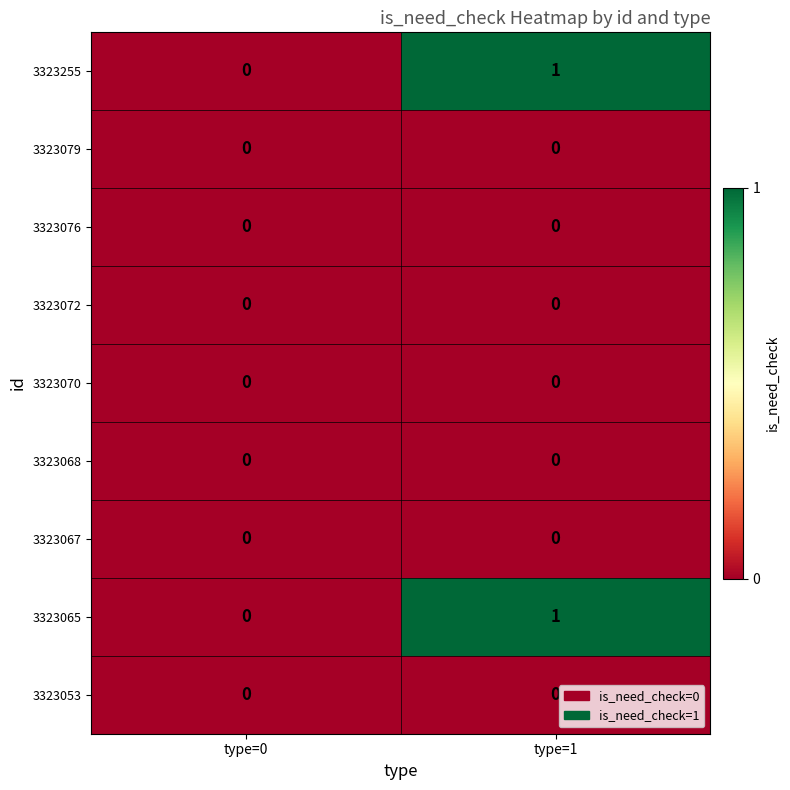

Which label corresponds to the largest value in the chart?

type=1